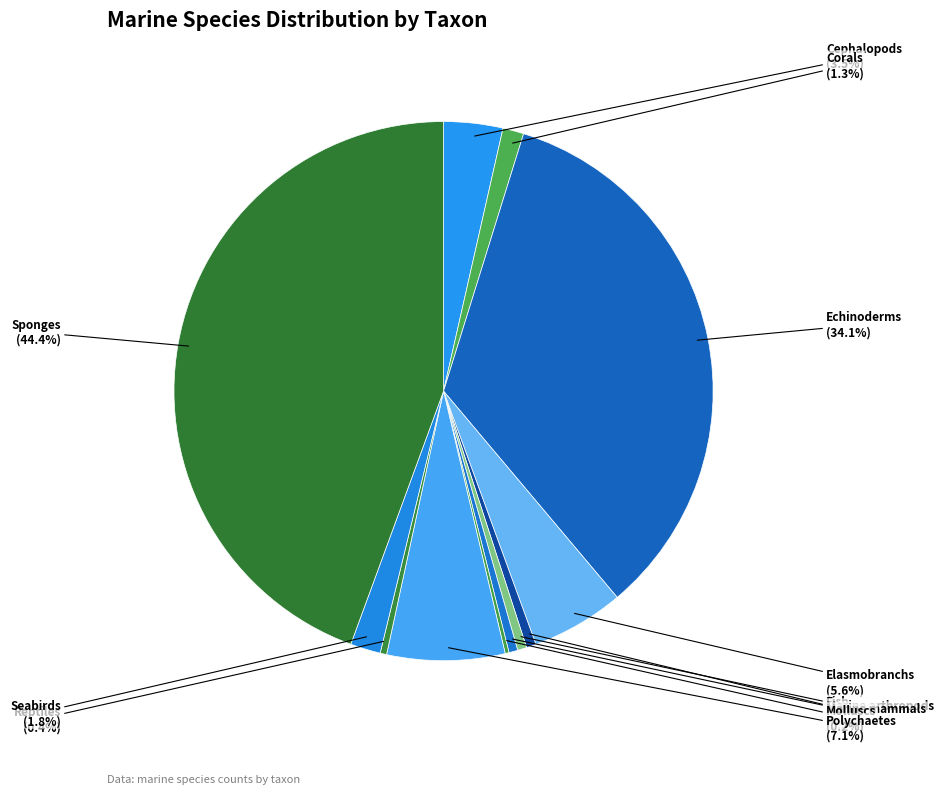

What is the largest slice in the pie chart?

Sponges